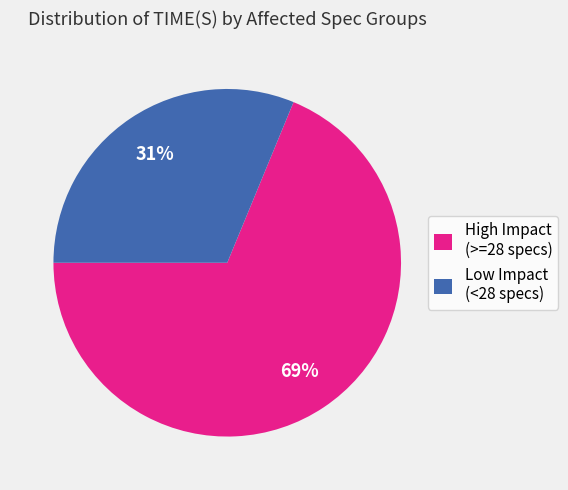

Is the sum of High Impact (>=28 specs) and Low Impact (<28 specs) greater than half?

Yes